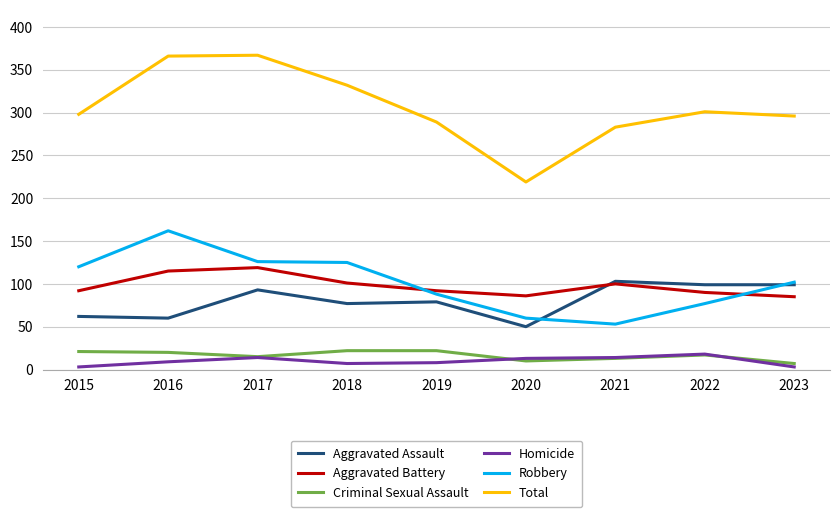

True or false: Criminal Sexual Assault and Robbery intersect in this chart.

False